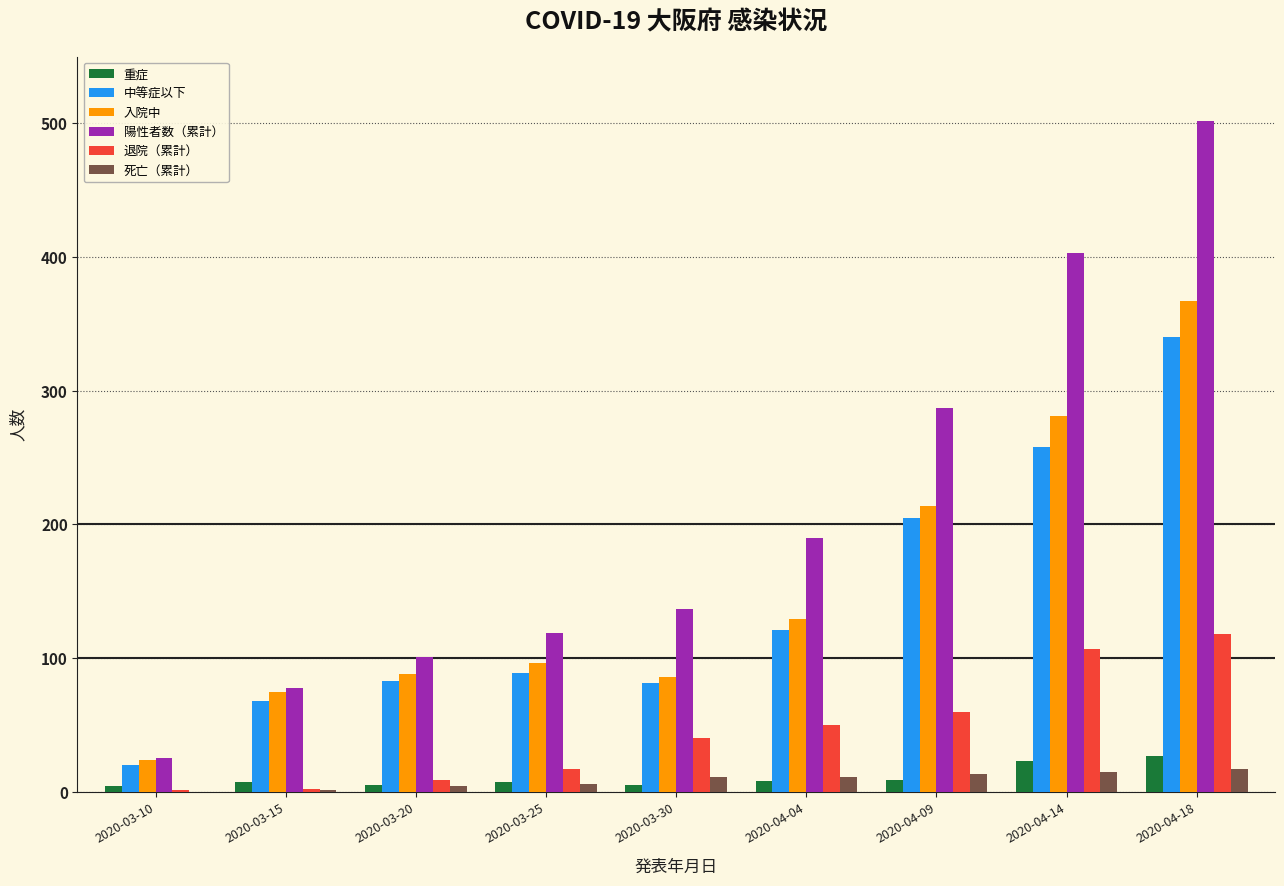

What is the greatest value displayed?

502